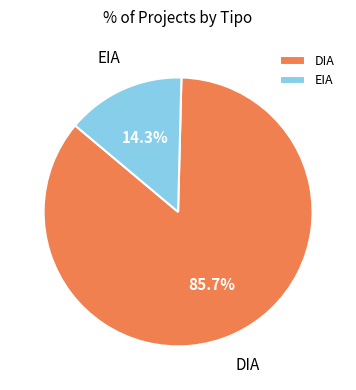

Which has a higher value, EIA or DIA?

DIA